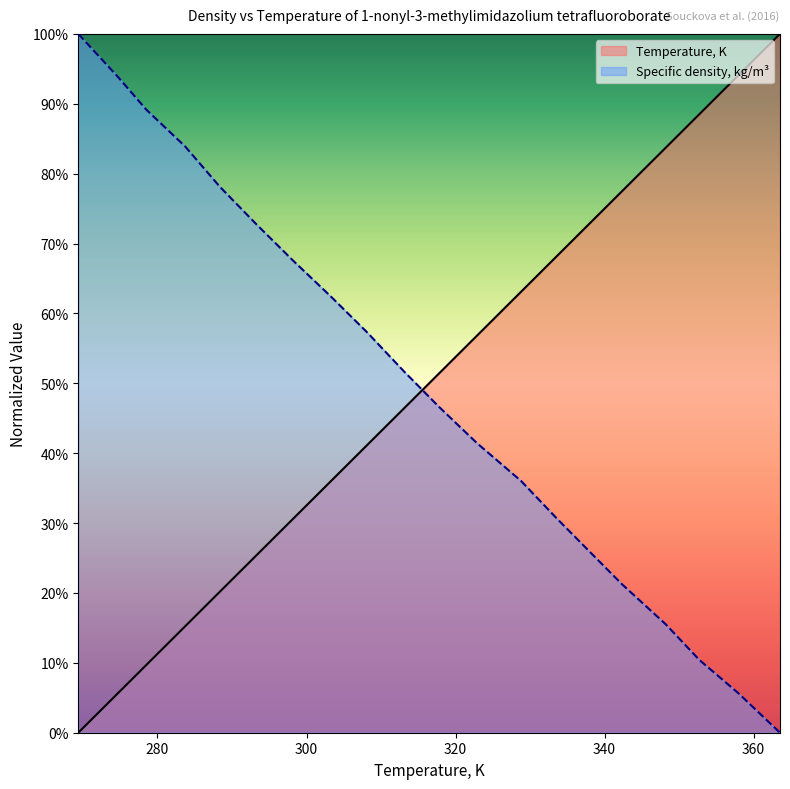

At how many categories does at least one series exceed 0?

20